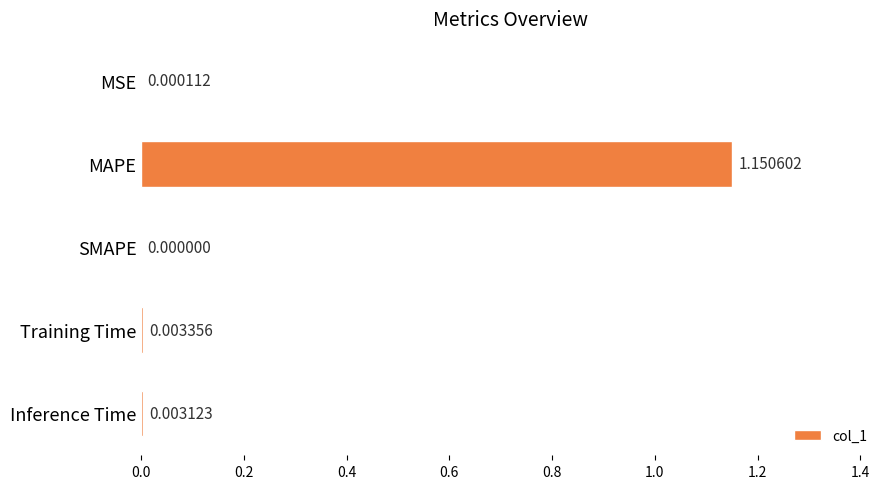

Which label corresponds to the largest value in the chart?

MAPE